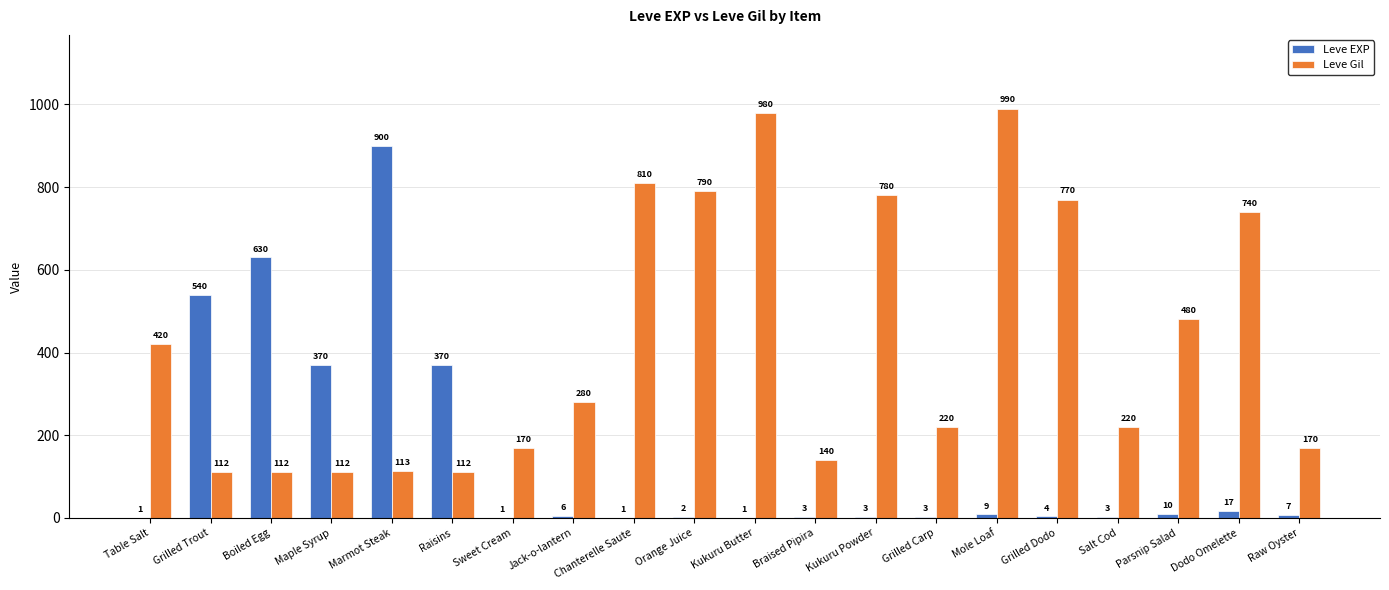

What is the sum of all Leve Gil values?

8521